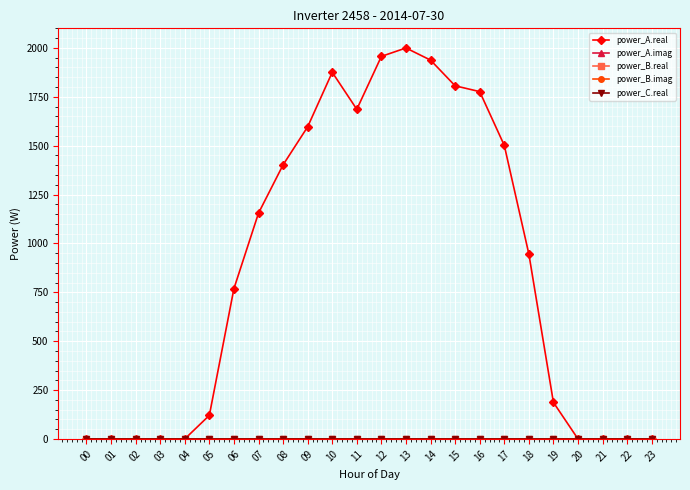

True or false: power_C.real and power_B.real intersect in this chart.

False